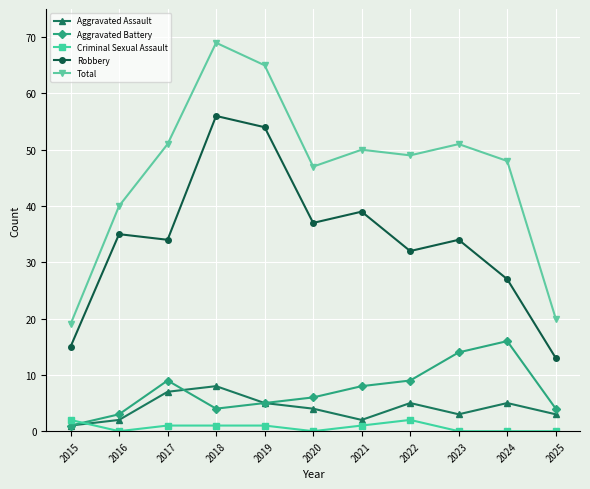

Count the number of data series in this chart.

5